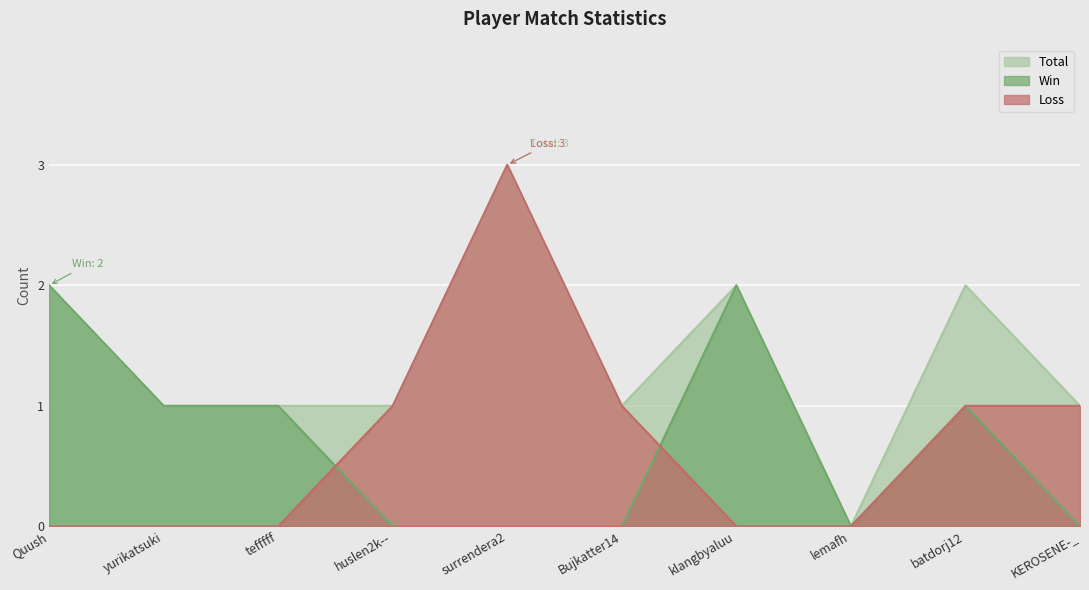

Between huslen2k-- and Bujkatter14, which series saw the biggest shift?

Total